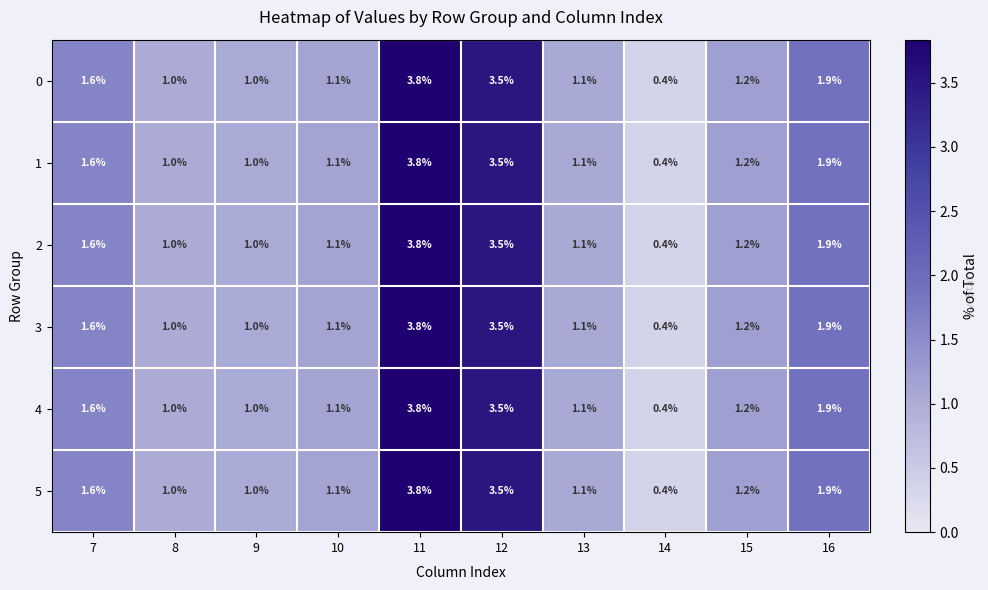

Is it true that 0 equals 0.4 at 14?

True